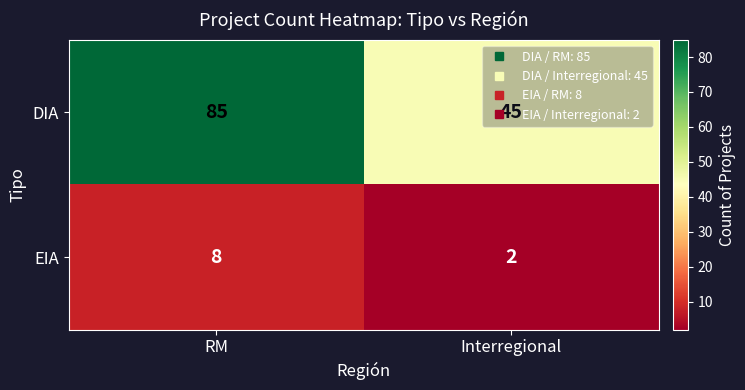

What value does the EIA series have at RM?

8